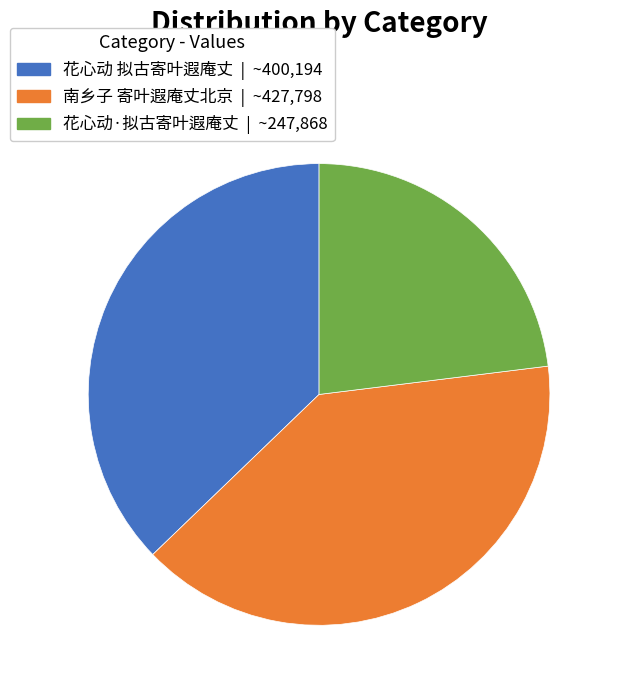

True or false: 南乡子 寄叶遐庵丈北京 accounts for 40% of the total.

True